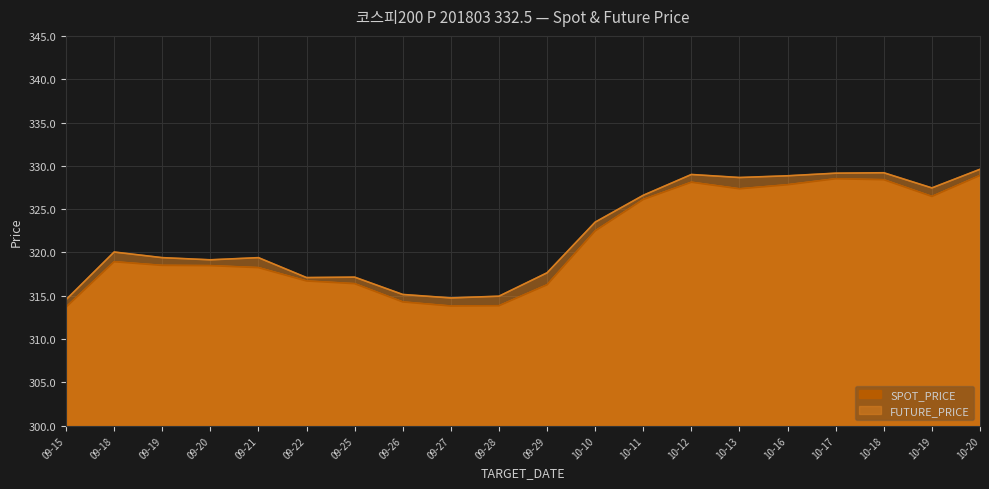

How many values in the FUTURE_PRICE series are below 320?

10